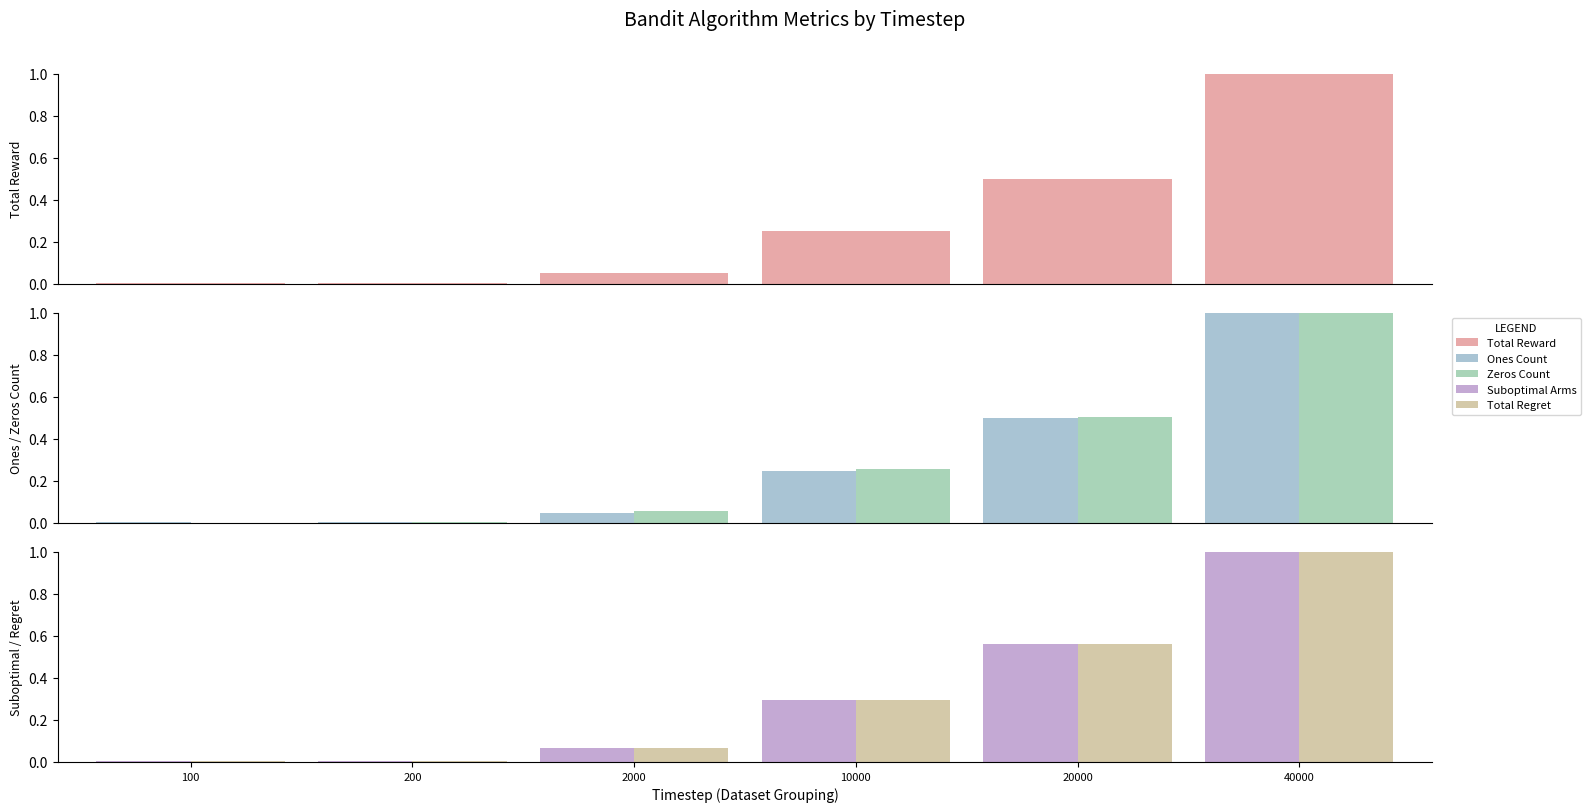

Rank the series at 40000 from highest to lowest value.

Total Reward, Ones Count, Zeros Count, Suboptimal Arms, Total Regret